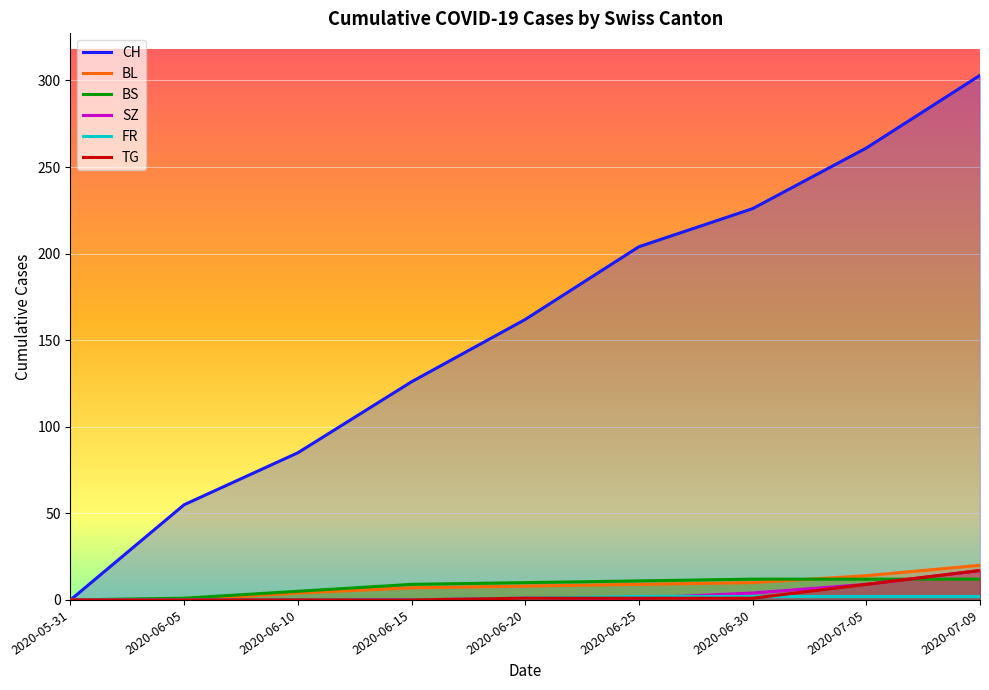

How many lines are shown in the chart?

6